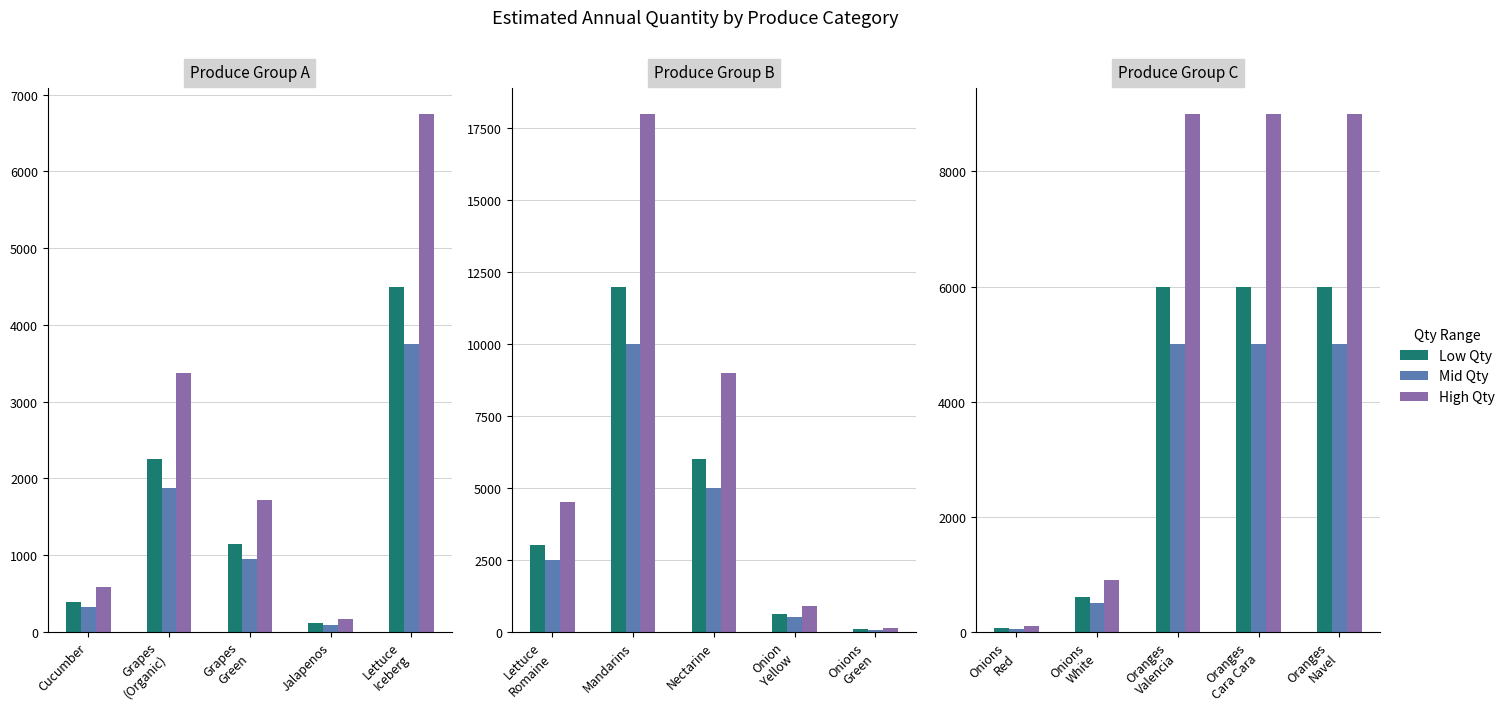

Is the value of Mid Qty at Grapes
Green greater than the value of Low Qty at Grapes
(Organic)?

No